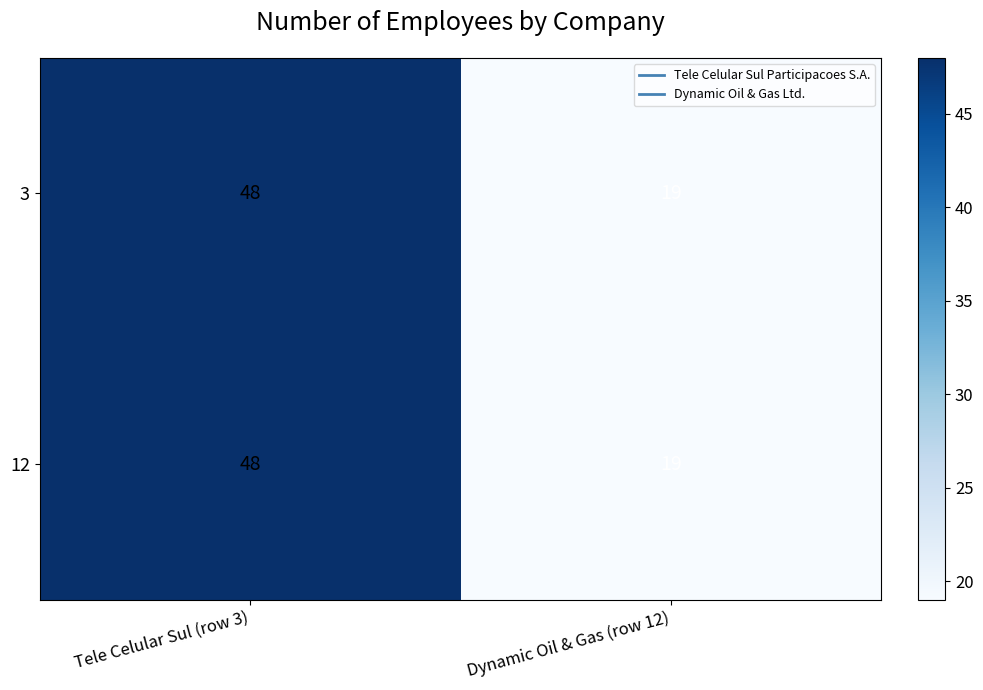

Is the value of 12 at Tele Celular Sul (row 3) greater than the value of 3 at Dynamic Oil & Gas (row 12)?

Yes